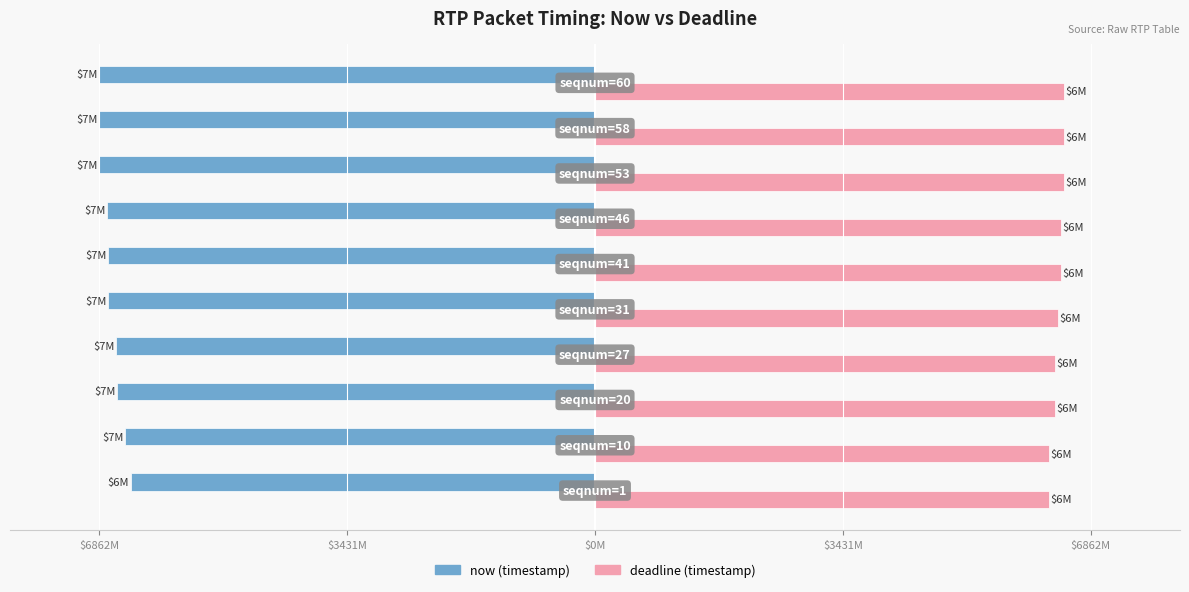

What is the difference between the maximum and minimum values in the now (timestamp) series?

432.9